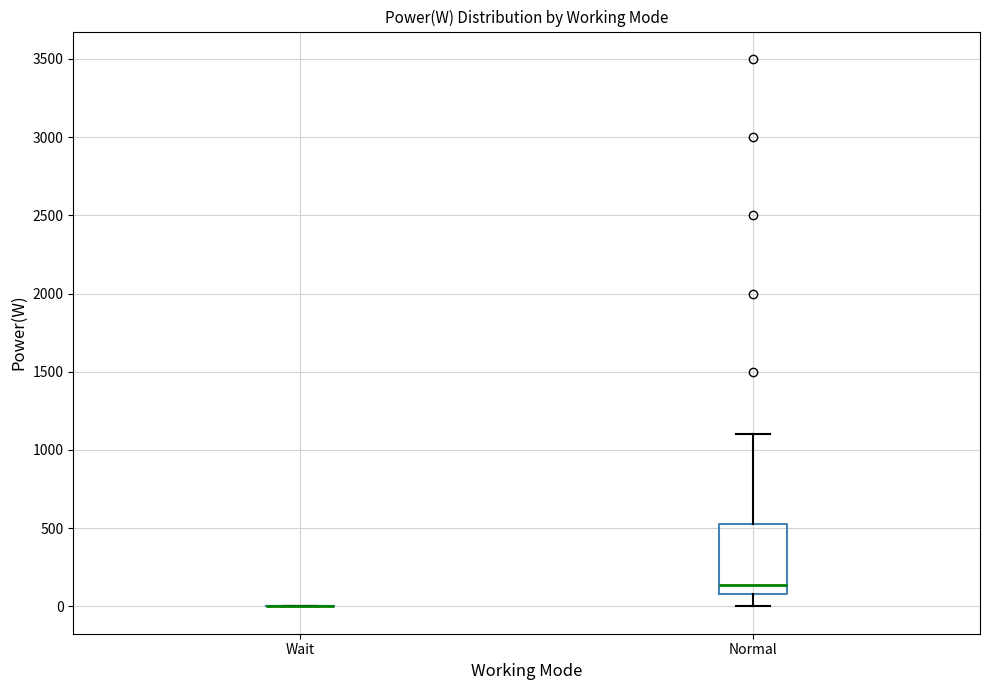

Comparing the boxes themselves (not the whiskers), which one is the tallest?

Normal